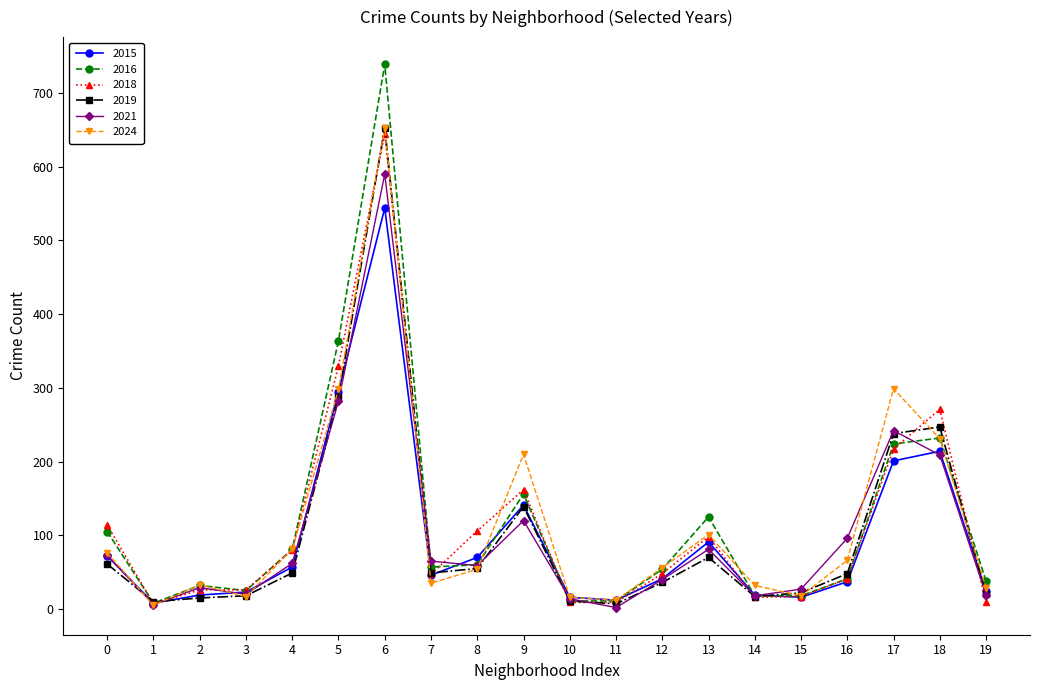

What is the difference between the maximum and second lowest values in the 2021 series?

584